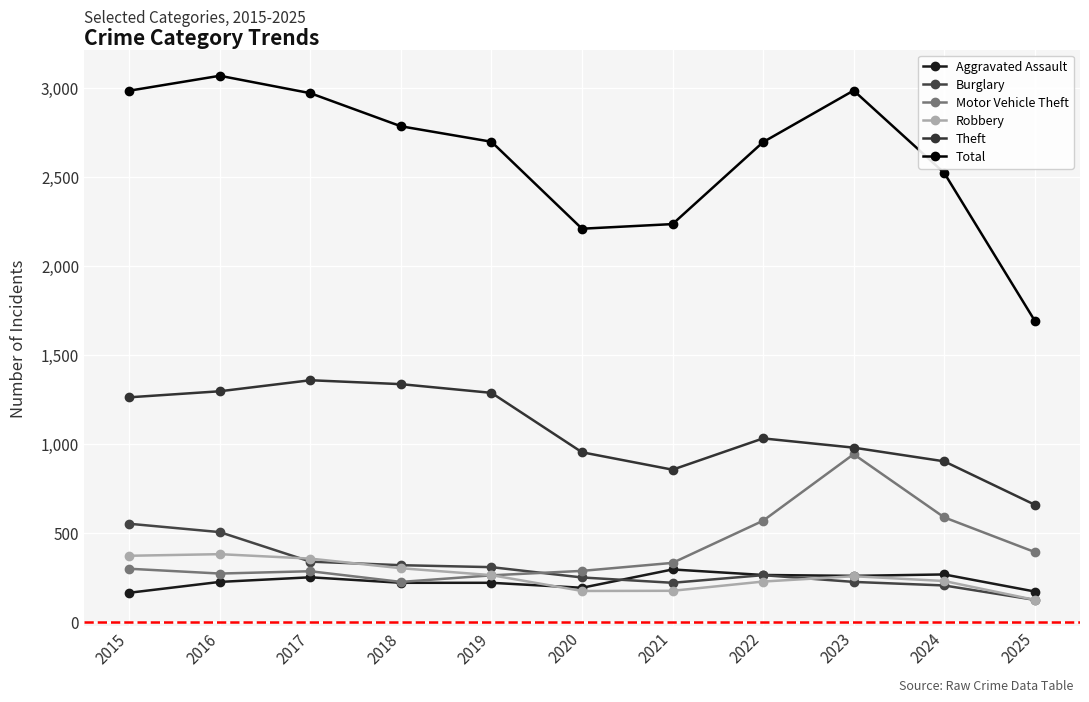

Is it true that Motor Vehicle Theft equals 299 at 2015?

True